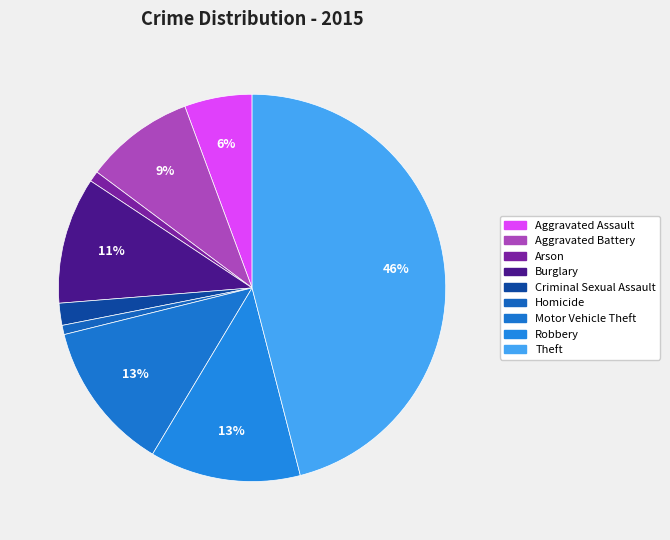

Which has a higher value, Aggravated Assault or Homicide?

Aggravated Assault